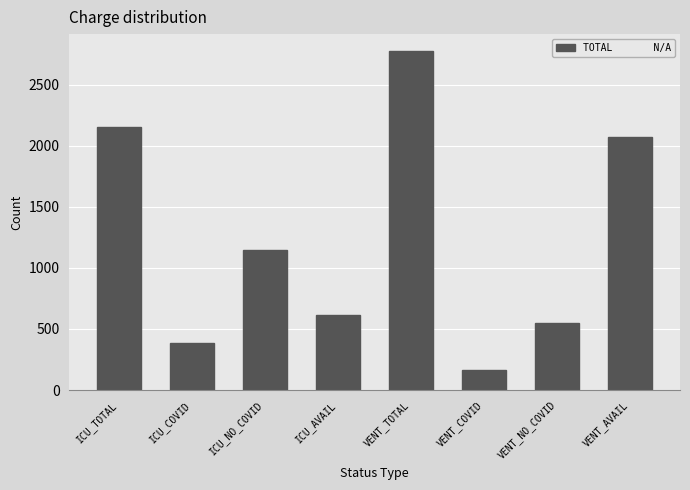

What is the difference between the second highest and minimum values?

1993